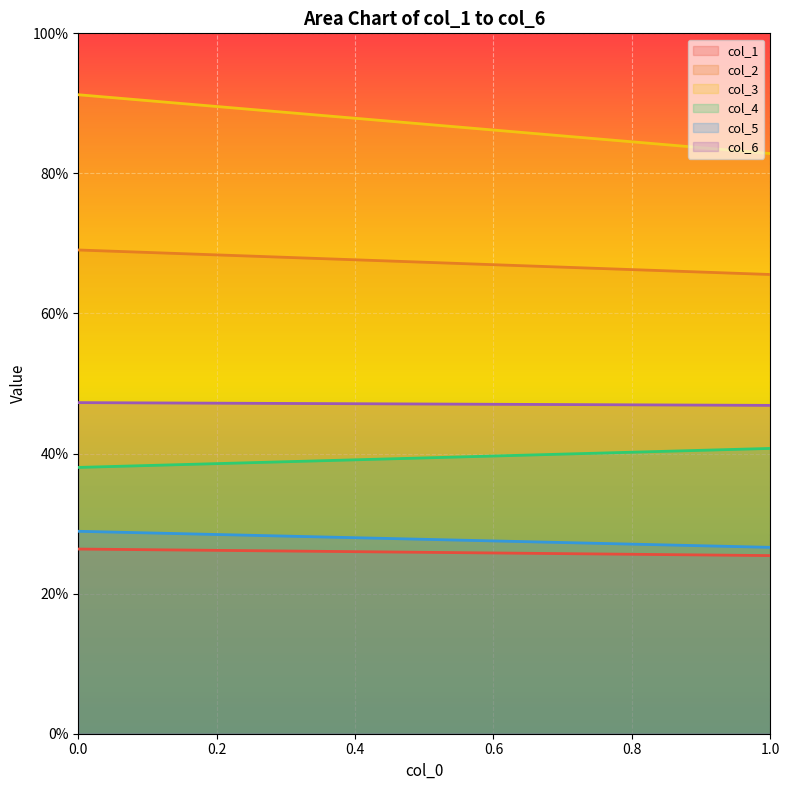

What is the sum of all col_4 values?

7875.6